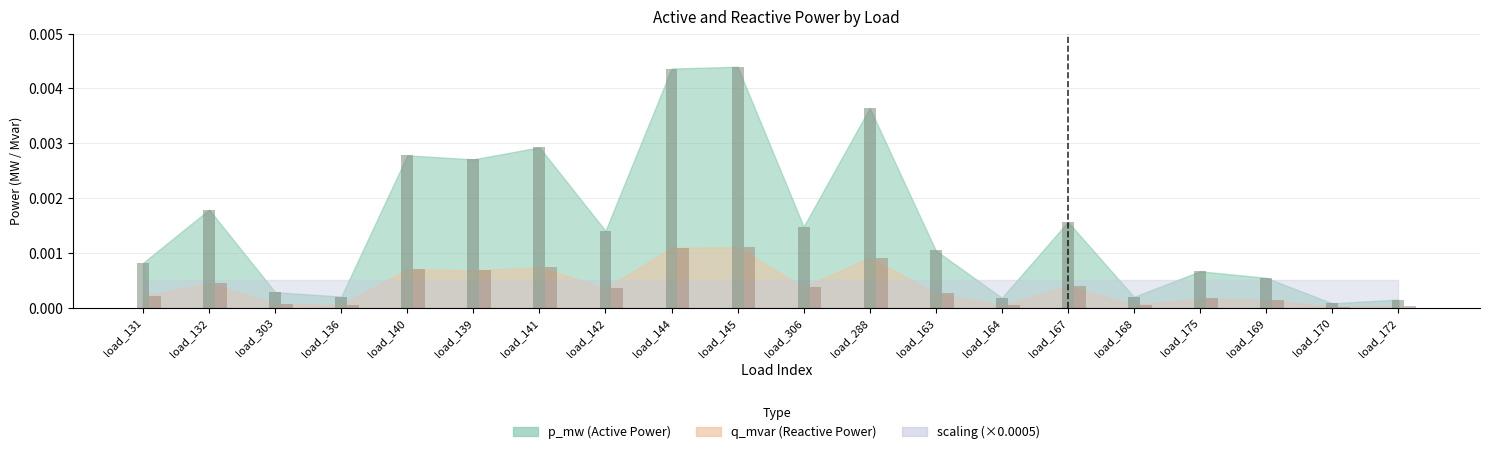

At which label is p_mw closest to 0?

load_170